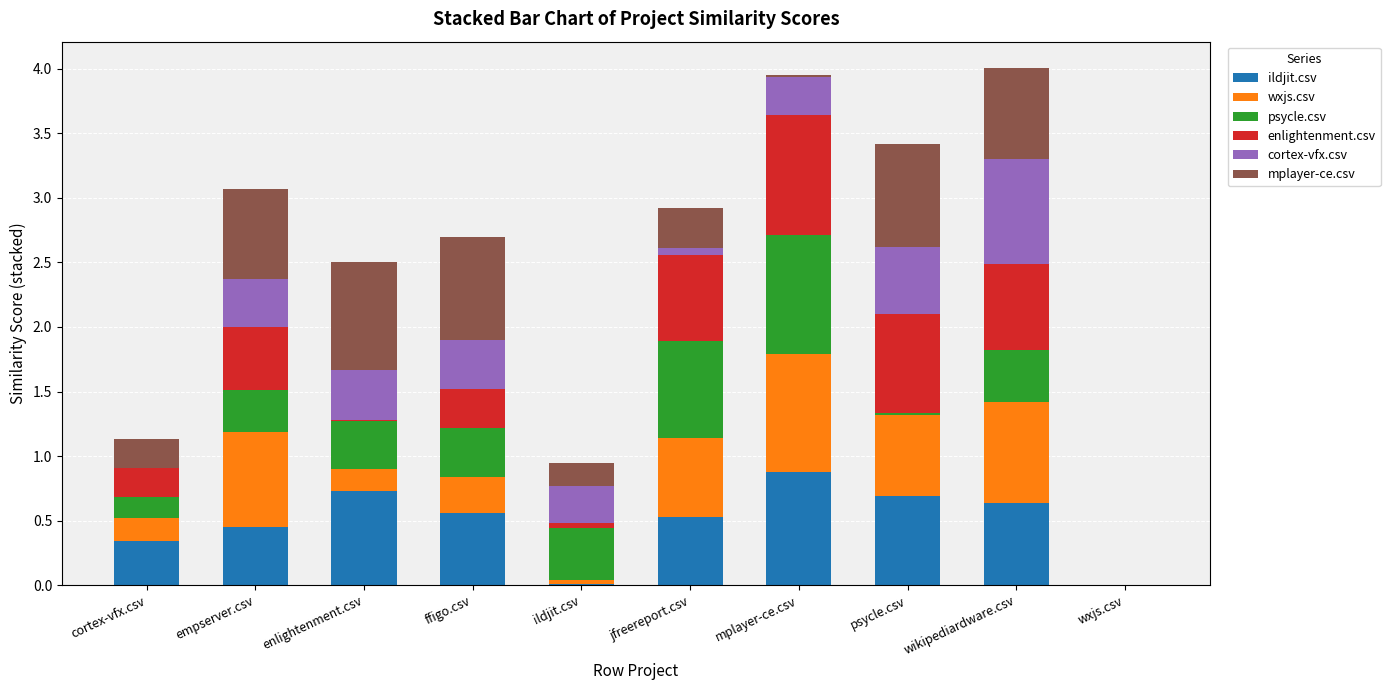

The ildjit.csv series shows 1.1 at wikipediardware.csv. True or false?

False